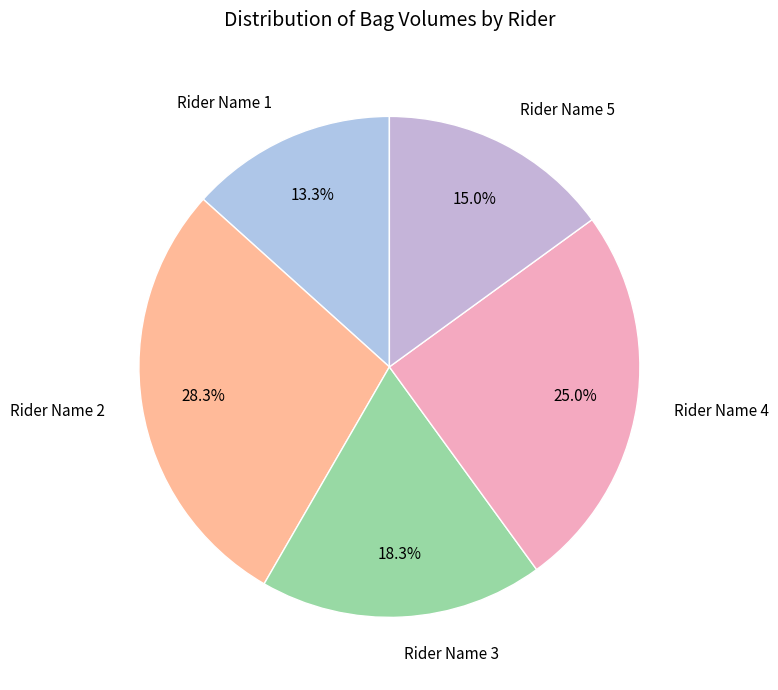

What is the smallest slice in the pie chart?

Rider Name 1